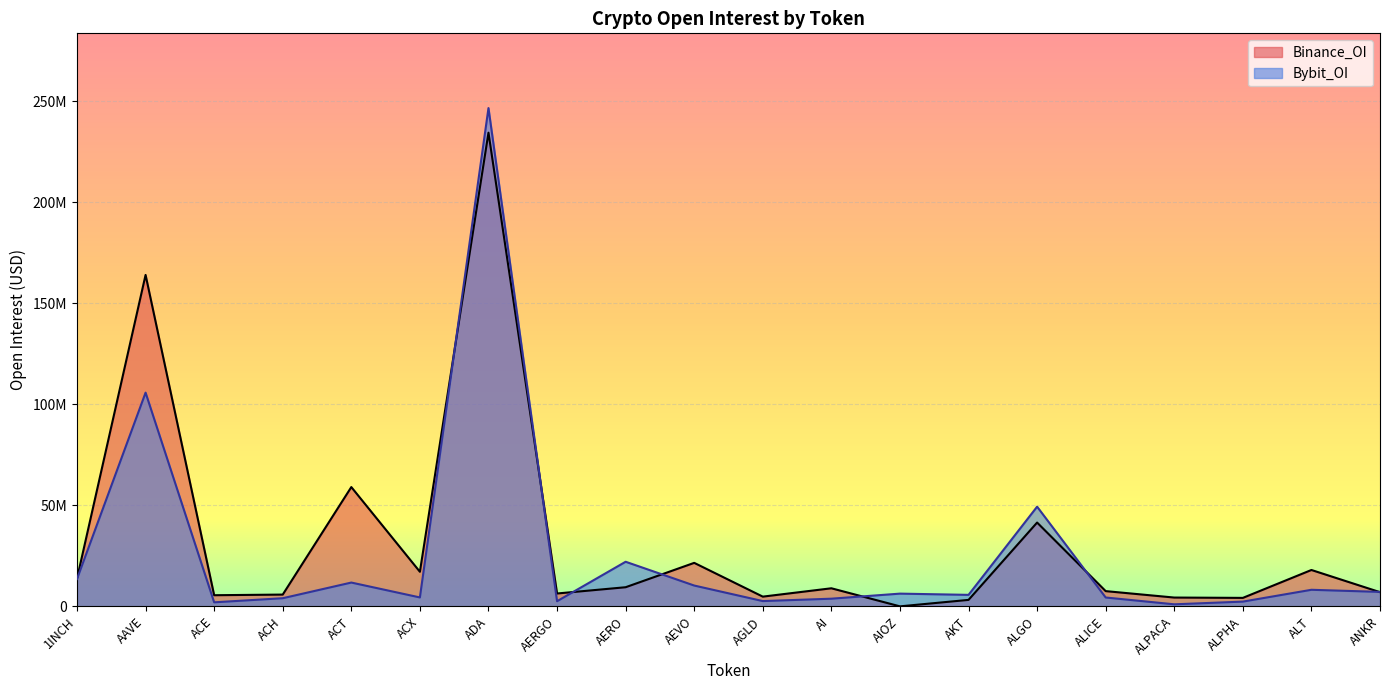

Where is the first local maximum for Bybit_OI?

AAVE